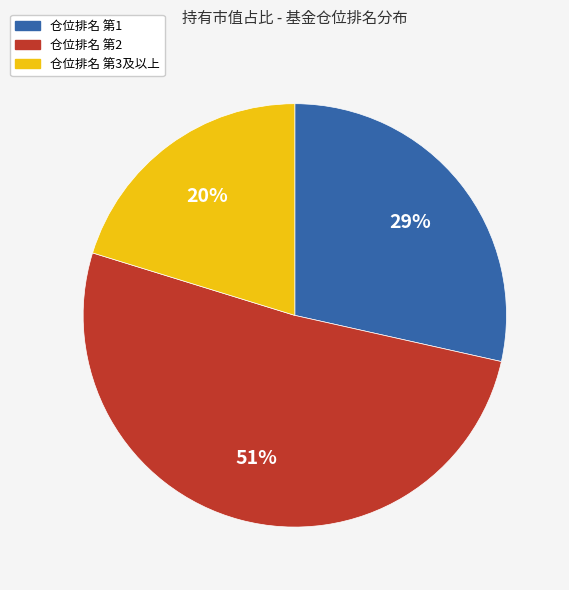

Which has a higher value, 仓位排名 第1 or 仓位排名 第3及以上?

仓位排名 第1